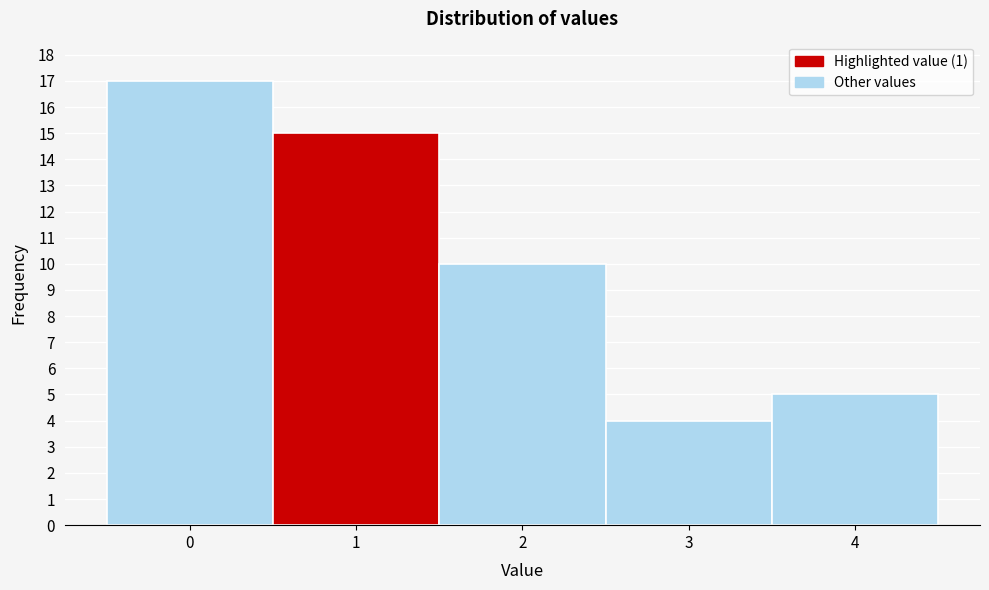

Reading left to right, list every bar in this chart as the range it spans on the x-axis followed by its height. The values are not printed on the chart, so give them approximately, as read against the axis.

-0.5 to 0.5: 17
0.5 to 1.5: 15
1.5 to 2.5: 10
2.5 to 3.5: 4
3.5 to 4.5: 5